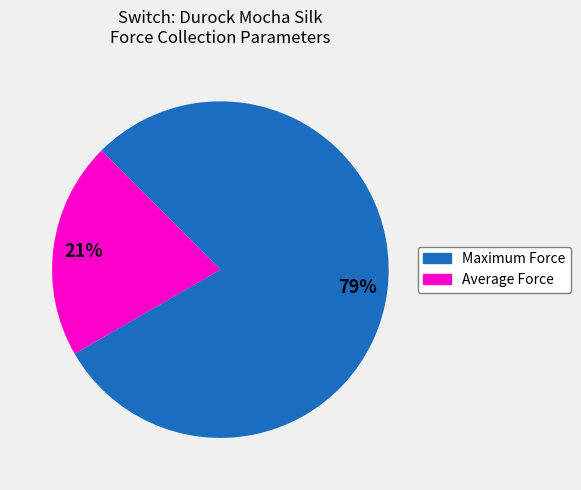

Is there any slice that represents more than half of the pie?

Yes